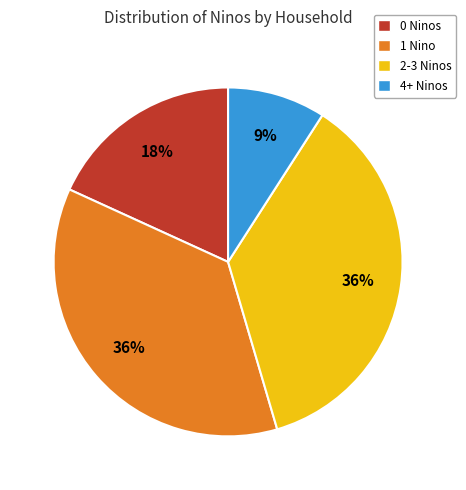

Is there a majority slice in this chart?

No